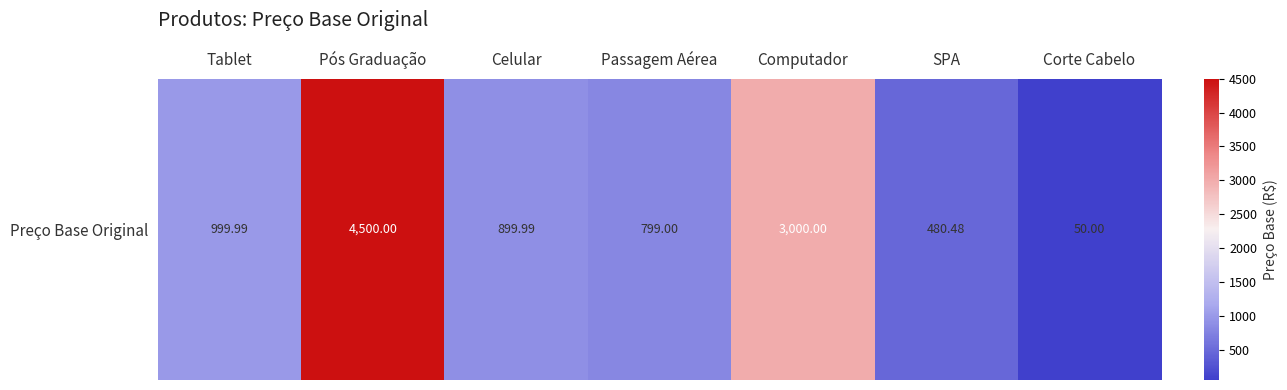

What is the average value?

1532.8